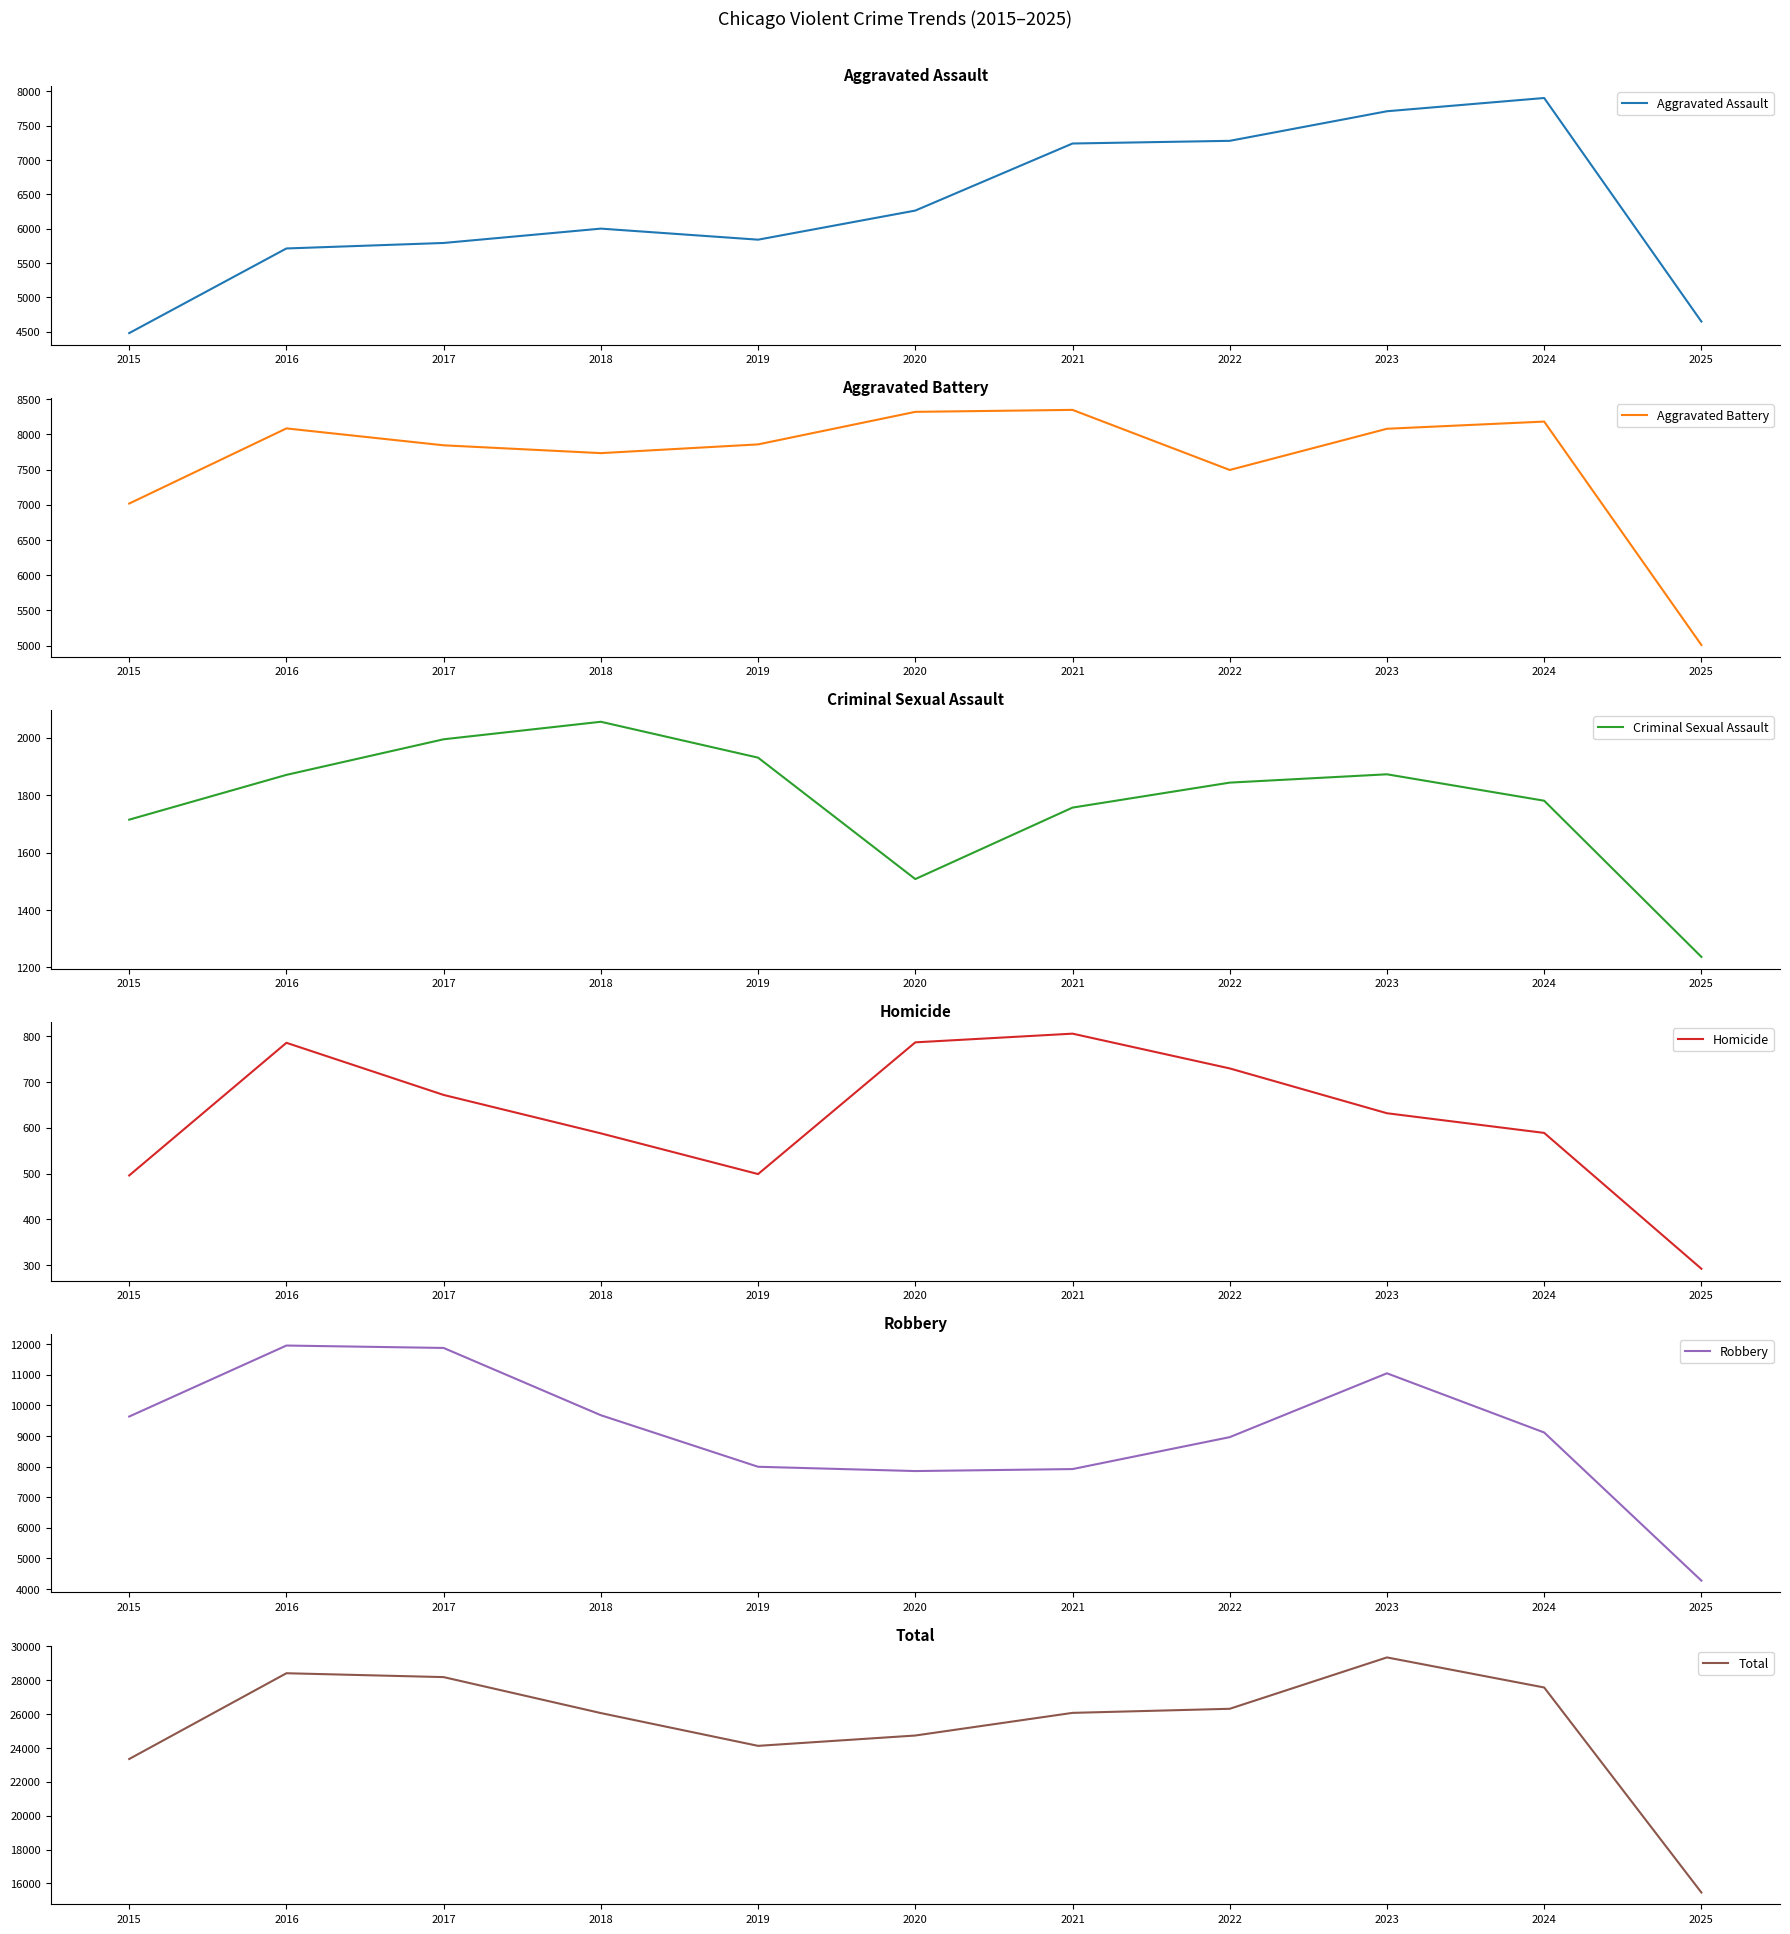

What is the value of the Criminal Sexual Assault point at the 1st from the left?

1715